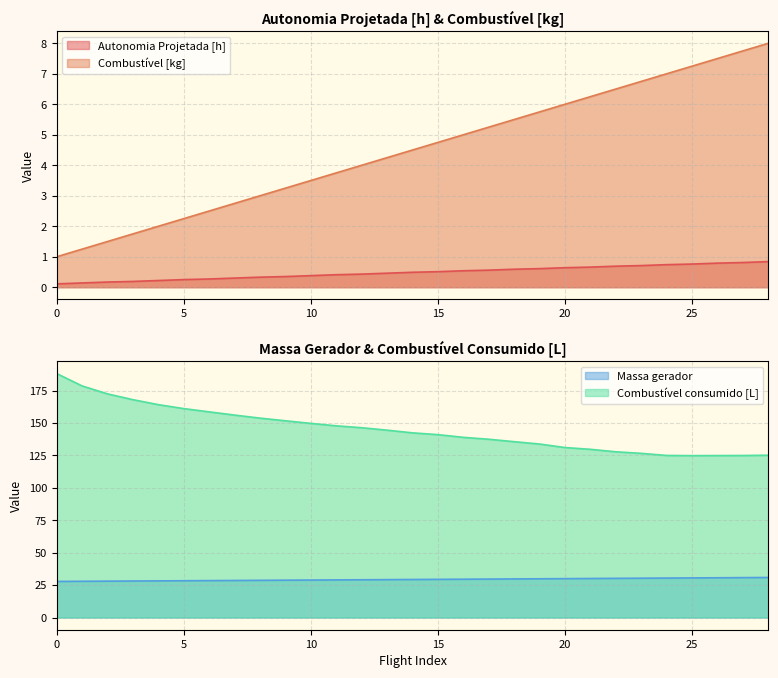

Where is Combustível consumido [L] nearest to the value 156?

7